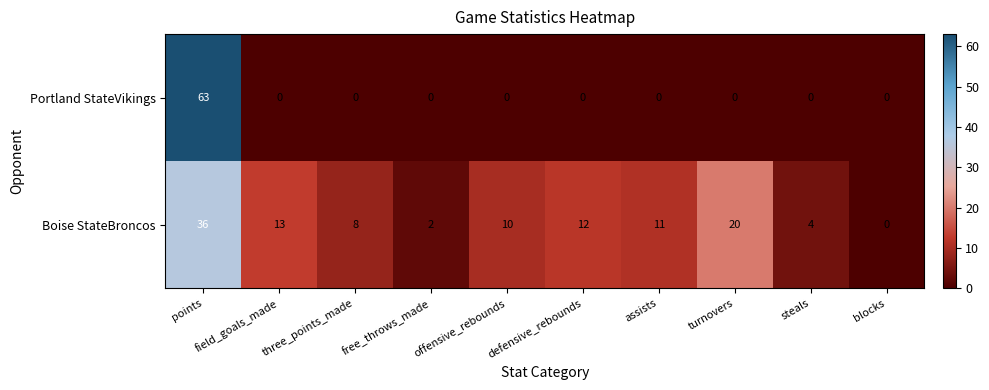

Which series changed the most between offensive_rebounds and steals?

Boise StateBroncos